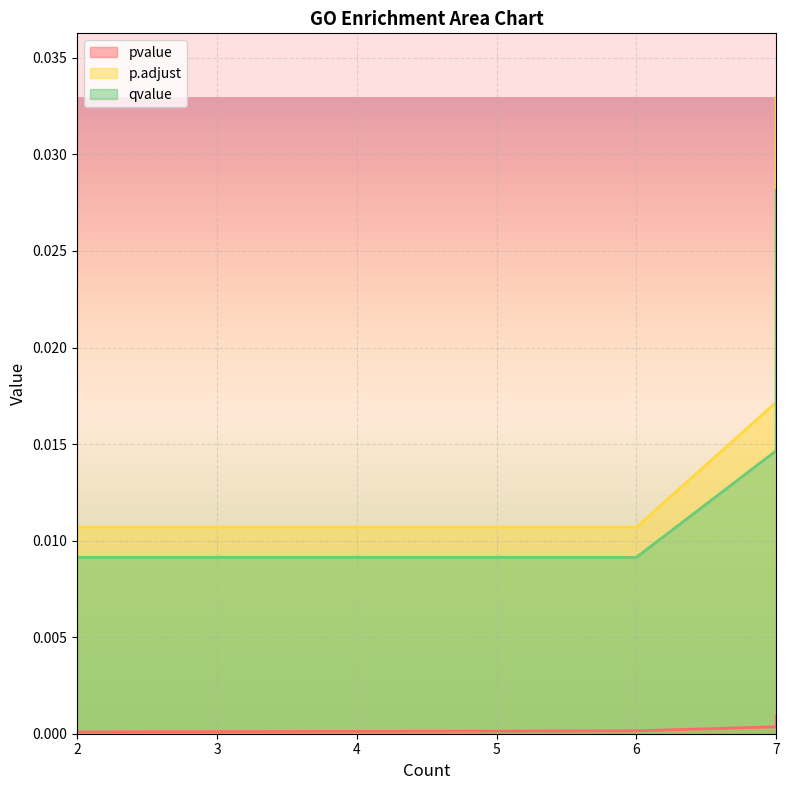

What is the sum of all qvalue values?

0.1